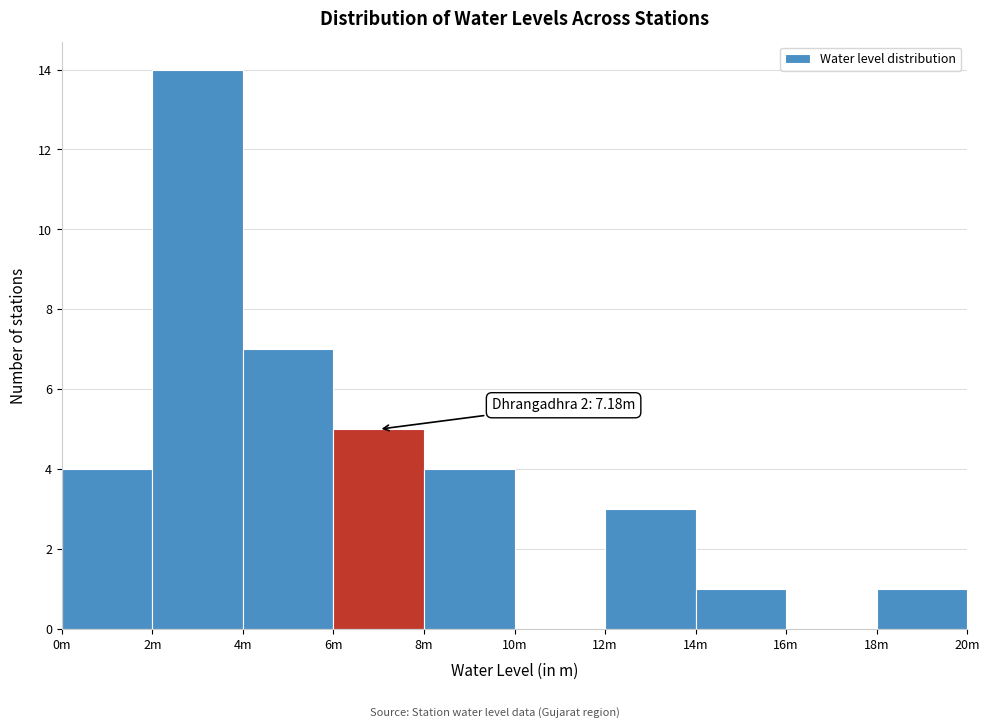

Reading left to right, transcribe all the data shown in this chart.

0m=4	2m=14	4m=7	6m=5	8m=4	10m=0	12m=3	14m=1	16m=0	18m=1